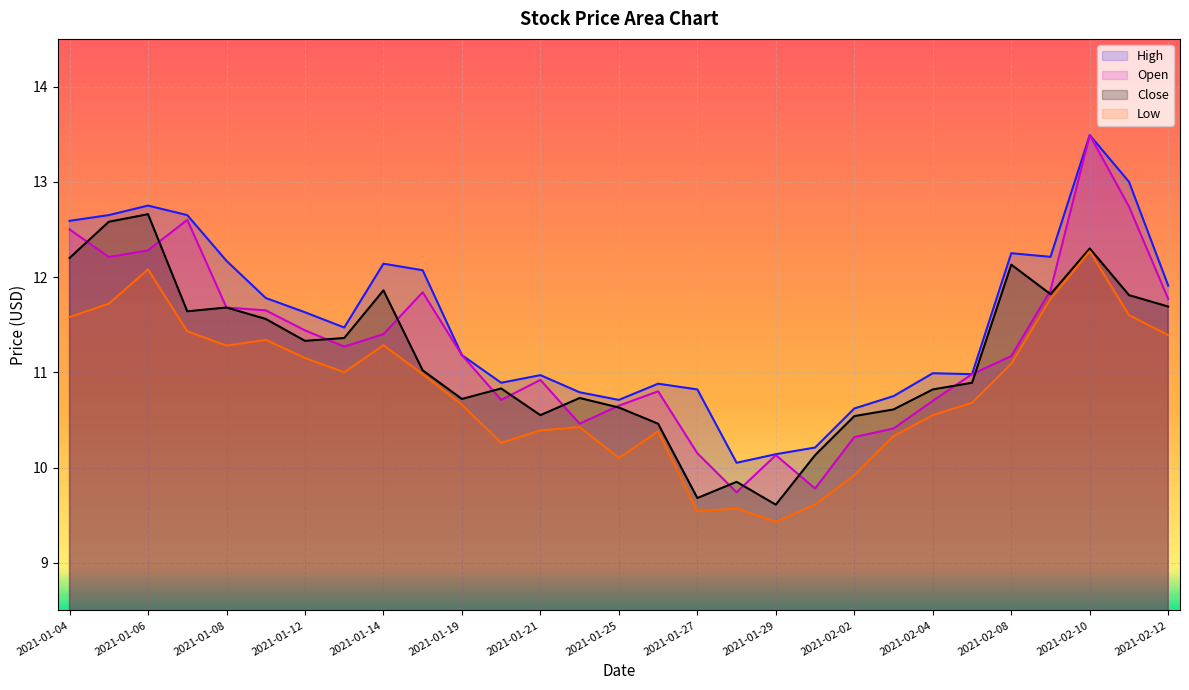

What is the minimum value shown in the chart?

9.4